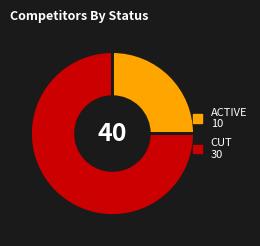

Is it true that CUT 30 is 66% of the pie?

False